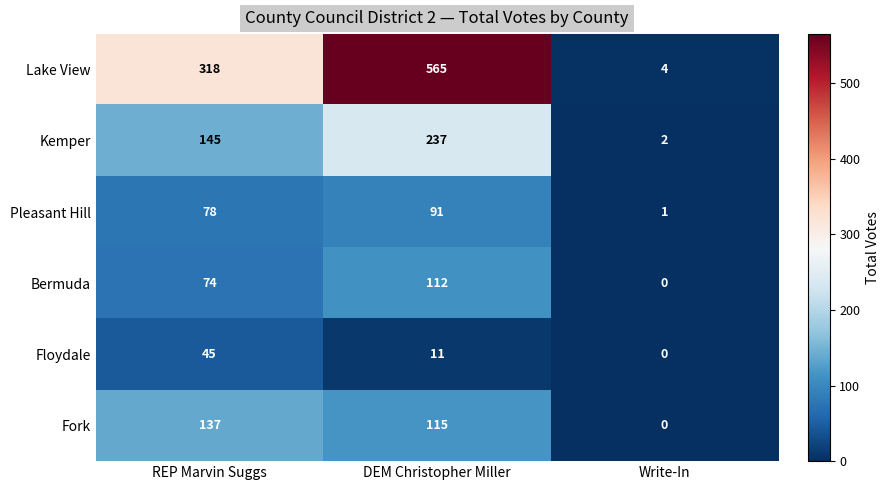

Rank the series by their maximum value, from lowest to highest.

Floydale, Pleasant Hill, Bermuda, Fork, Kemper, Lake View